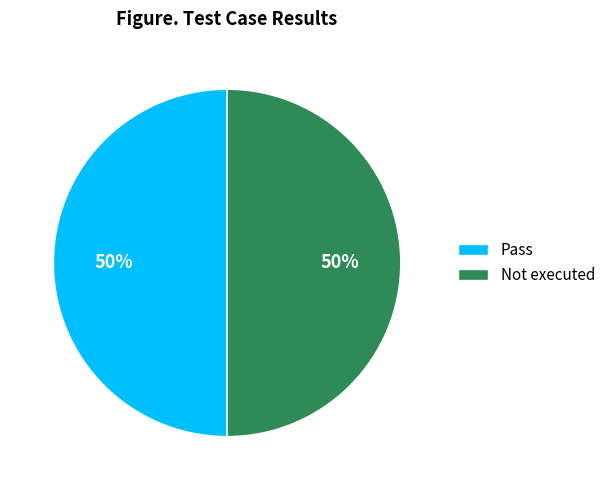

Count the number of slices in the pie.

2